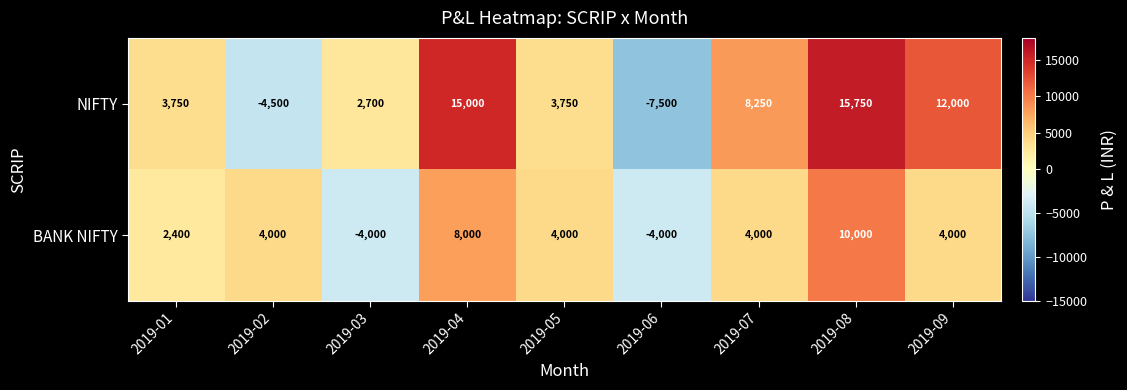

Which category has the highest value in the BANK NIFTY series?

2019-08